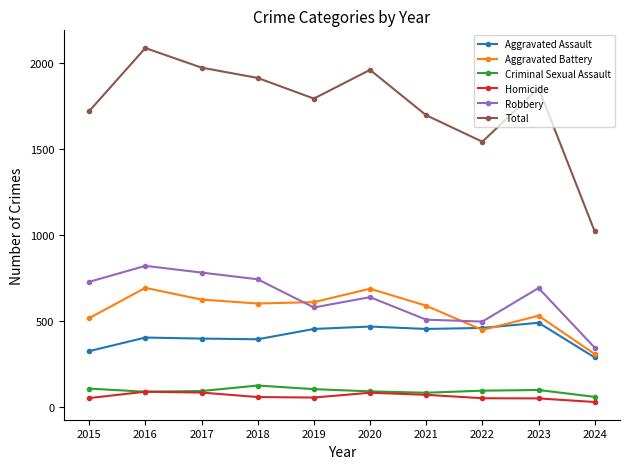

What is the sum of all Aggravated Battery values?

5591